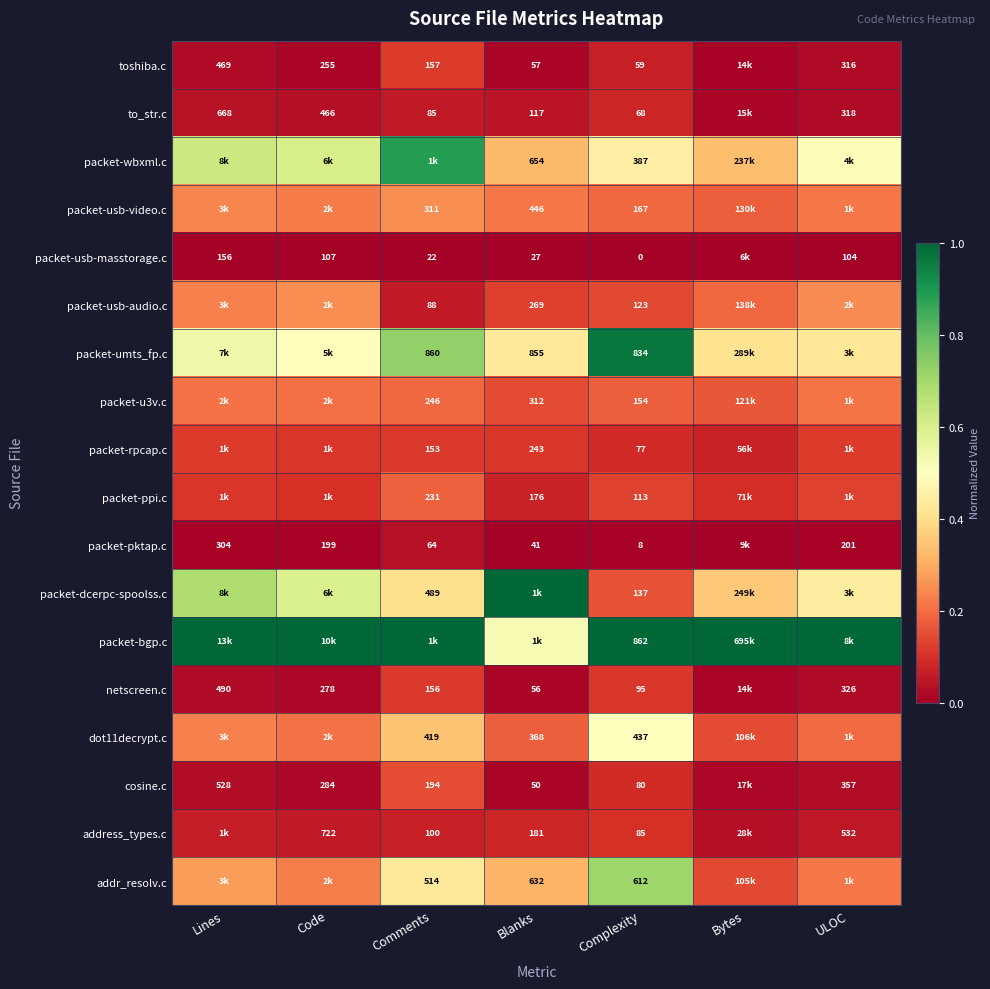

Is the value of toshiba.c at Code greater than the value of to_str.c at ULOC?

No